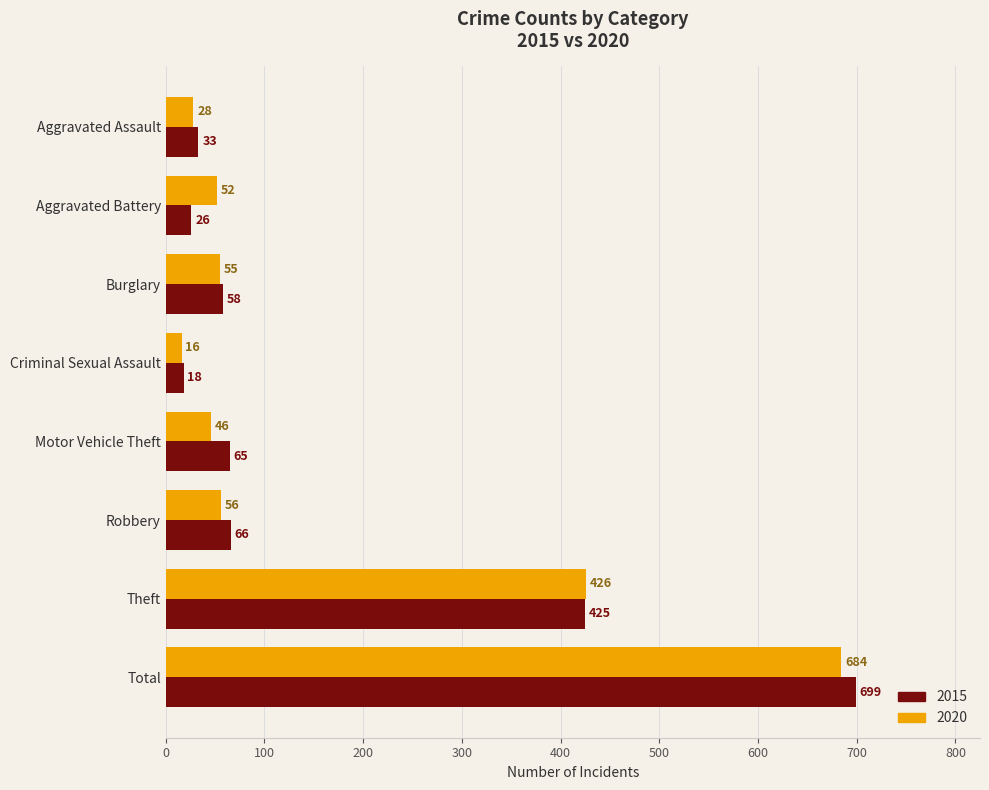

Which series changed the most between Burglary and Motor Vehicle Theft?

2020